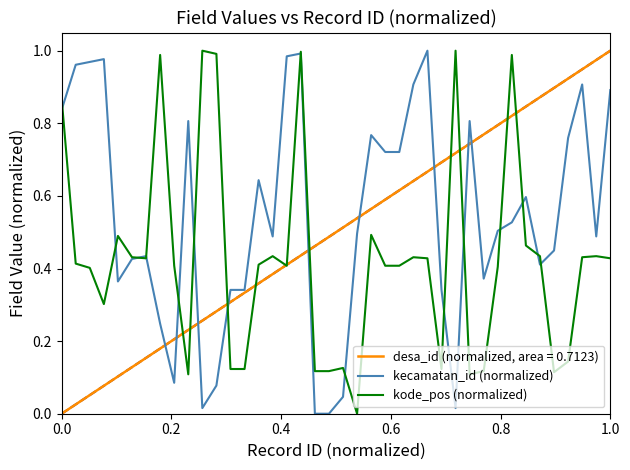

Which series has the largest total across all categories?

kecamatan_id (normalized)